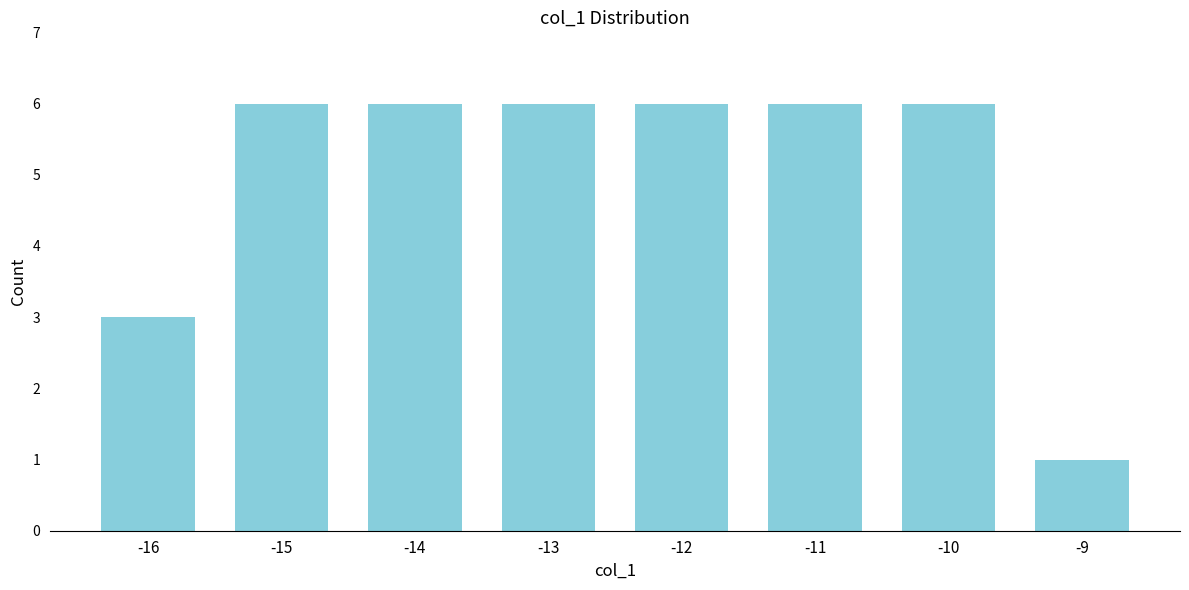

Reading left to right, list all the values displayed in this chart.

-16=3	-15=6	-14=6	-13=6	-12=6	-11=6	-10=6	-9=1